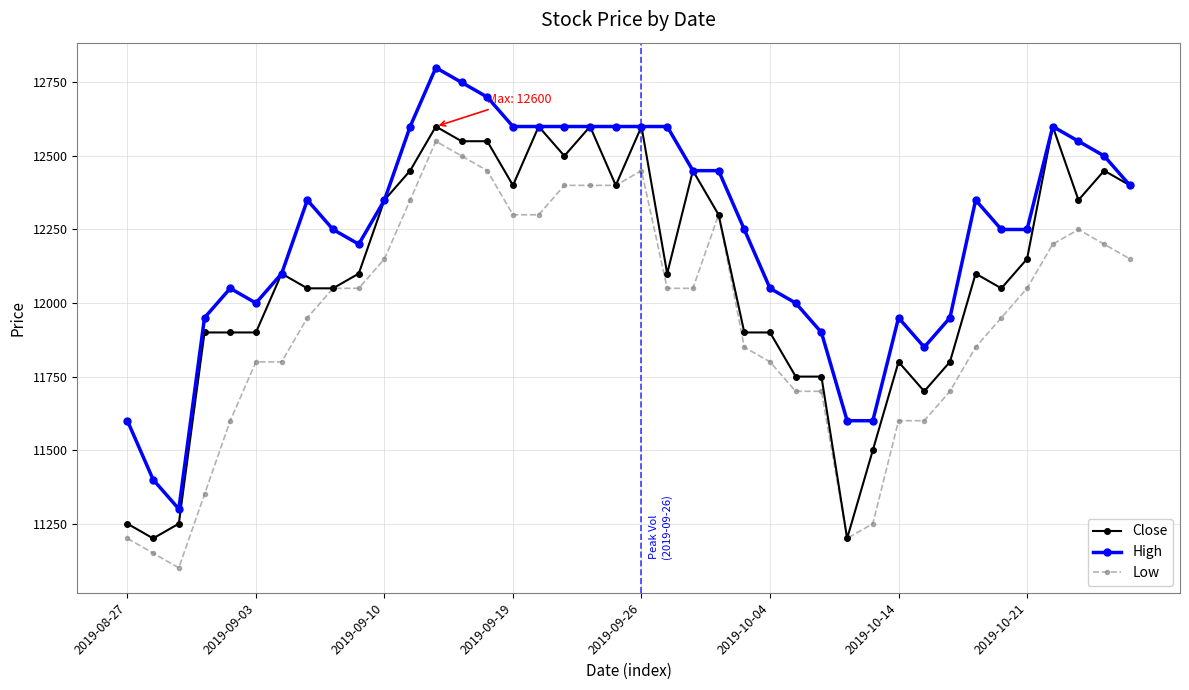

What is the minimum value for High?

11300